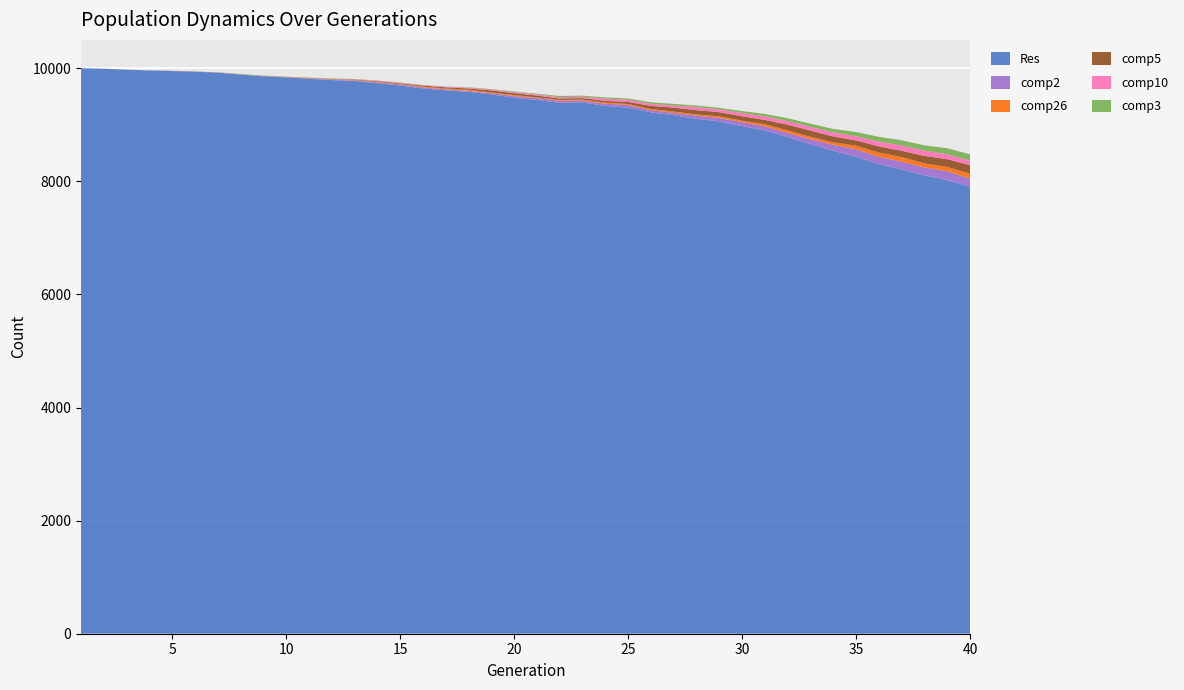

Reading left to right, transcribe all the data shown in this chart.

Res: 1=10000	2=9990	3=9973	4=9959	5=9949	6=9938	7=9920	8=9887	9=9855	10=9837	11=9812	12=9790	13=9773	14=9736	15=9695	16=9642	17=9609	18=9582	19=9536	20=9476	21=9438	22=9388	23=9395	24=9333	25=9302	26=9219	27=9168	28=9103	29=9060	30=8975	31=8900	32=8783	33=8657	34=8539	35=8434	36=8304	37=8212	38=8104	39=8023	40=7903
comp2: 1=0	2=1	3=1	4=3	5=3	6=2	7=2	8=3	9=5	10=3	11=6	12=8	13=10	14=12	15=16	16=18	17=16	18=16	19=21	20=31	21=34	22=36	23=32	24=38	25=47	26=37	27=42	28=57	29=60	30=71	31=72	32=72	33=89	34=106	35=133	36=129	37=136	38=141	39=155	40=143
comp26: 1=0	2=0	3=0	4=1	5=1	6=1	7=2	8=2	9=1	10=2	11=3	12=4	13=6	14=10	15=9	16=14	17=16	18=22	19=14	20=18	21=12	22=15	23=17	24=20	25=18	26=21	27=23	28=24	29=28	30=27	31=36	32=45	33=41	34=43	35=63	36=76	37=80	38=72	39=75	40=91
comp5: 1=0	2=0	3=0	4=0	5=1	6=1	7=1	8=1	9=3	10=3	11=5	12=5	13=9	14=12	15=13	16=17	17=19	18=22	19=35	20=33	21=31	22=25	23=27	24=30	25=36	26=56	27=69	28=74	29=74	30=77	31=77	32=101	33=110	34=105	35=93	36=109	37=111	38=133	39=138	40=148
comp10: 1=0	2=0	3=0	4=0	5=0	6=0	7=0	8=0	9=0	10=1	11=4	12=5	13=6	14=8	15=8	16=10	17=13	18=14	19=16	20=20	21=20	22=23	23=25	24=40	25=39	26=37	27=38	28=53	29=48	30=58	31=63	32=63	33=64	34=71	35=74	36=83	37=96	38=92	39=87	40=80
comp3: 1=0	2=0	3=0	4=0	5=0	6=0	7=1	8=5	9=5	10=4	11=4	12=7	13=5	14=4	15=5	16=3	17=3	18=6	19=8	20=9	21=13	22=21	23=19	24=22	25=22	26=27	27=29	28=29	29=29	30=33	31=44	32=51	33=57	34=62	35=74	36=85	37=90	38=92	39=107	40=112